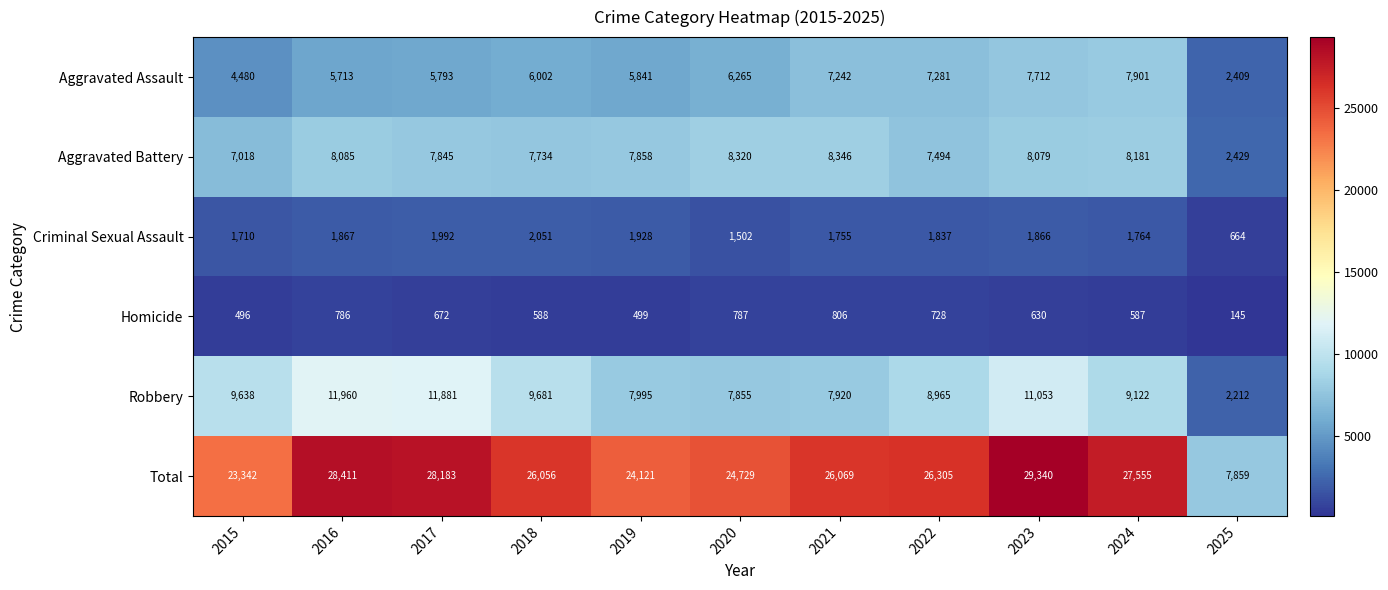

Rank the series by their maximum value, from highest to lowest.

Total, Robbery, Aggravated Battery, Aggravated Assault, Criminal Sexual Assault, Homicide